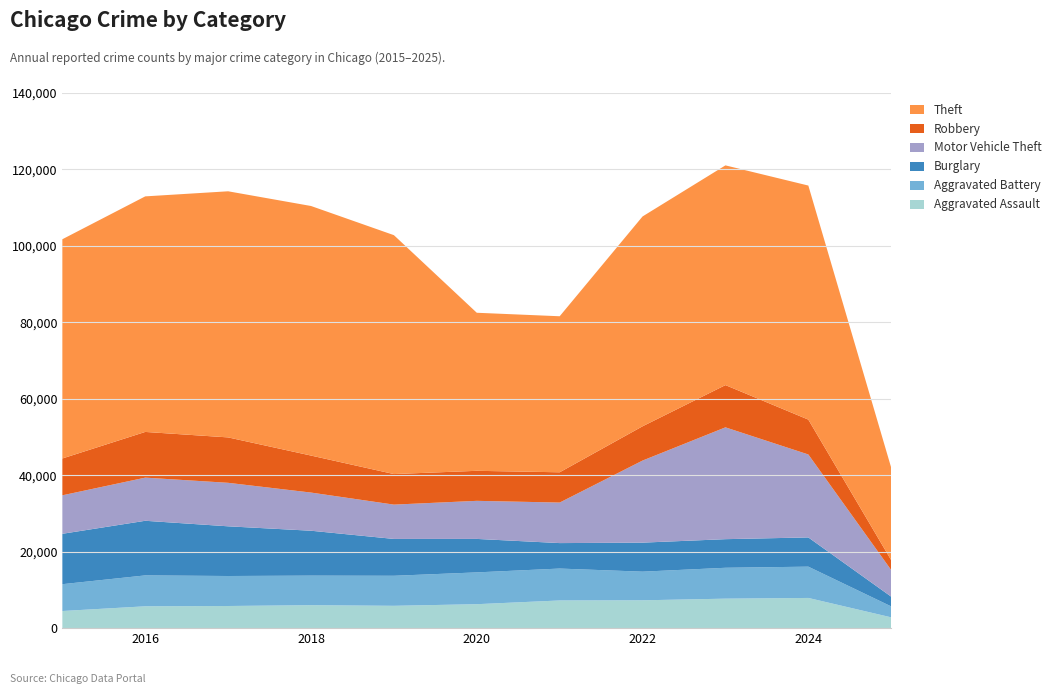

Reading left to right, extract all data points from this chart.

Aggravated Assault: 4480	5713	5793	6002	5841	6265	7242	7281	7712	7900	2822
Aggravated Battery: 7018	8085	7845	7734	7858	8320	8346	7494	8079	8184	2861
Burglary: 13184	14289	13001	11747	9638	8758	6662	7594	7485	7650	2551
Motor Vehicle Theft: 10068	11285	11380	9985	8978	9960	10604	21472	29255	21699	6964
Robbery: 9638	11960	11881	9681	7995	7855	7920	8965	11052	9121	2574
Theft: 57352	61624	64386	65290	62498	41349	40820	54897	57483	61232	24191